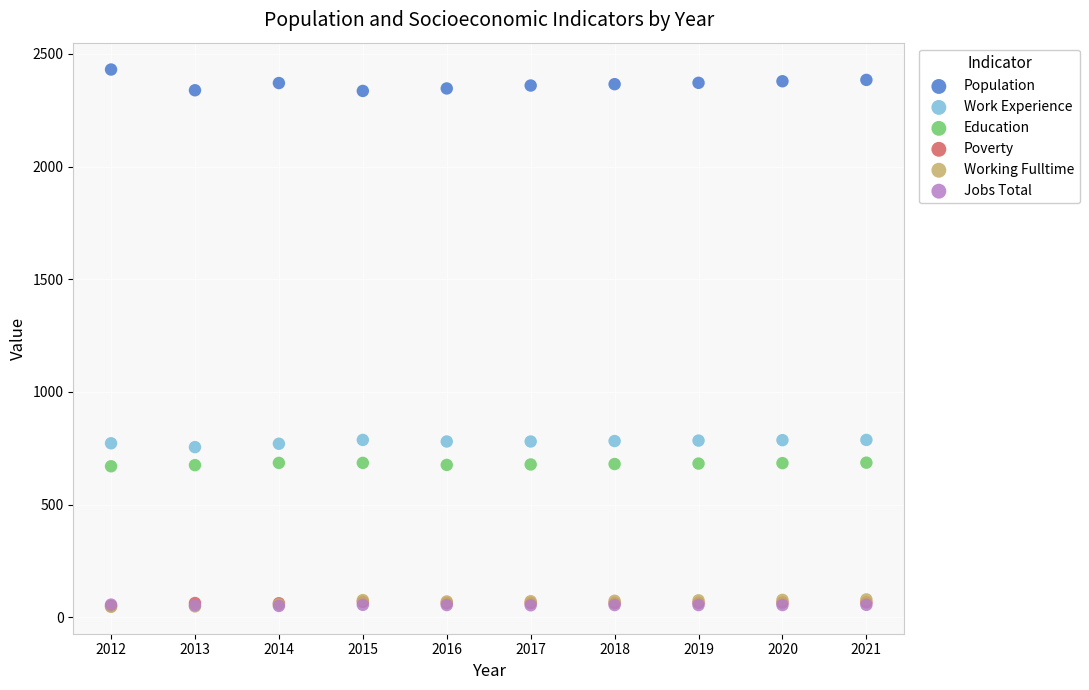

Which series has the widest spread of Y values?

Population